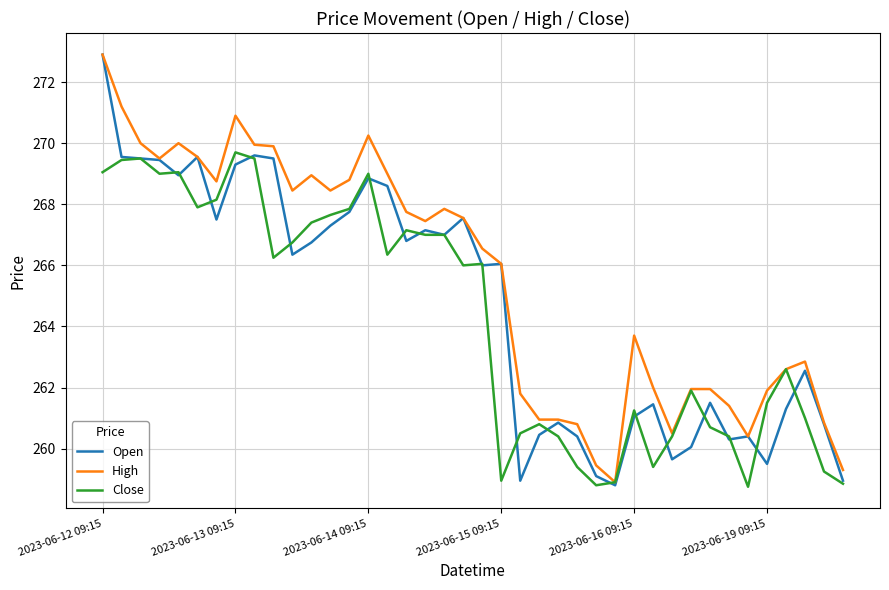

What is the minimum value for Open?

258.8